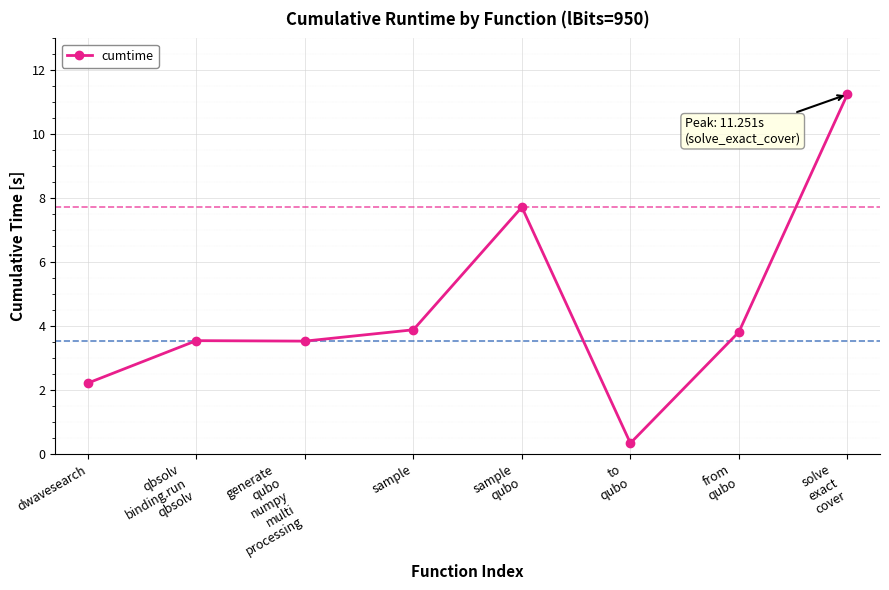

Reading left to right, list all the values displayed in this chart.

dwavesearch=2.2	qbsolv
binding.run
qbsolv=3.5	generate
qubo
numpy
multi
processing=3.5	sample=3.9	sample
qubo=7.7	to
qubo=0.3	from
qubo=3.8	solve
exact
cover=11.3